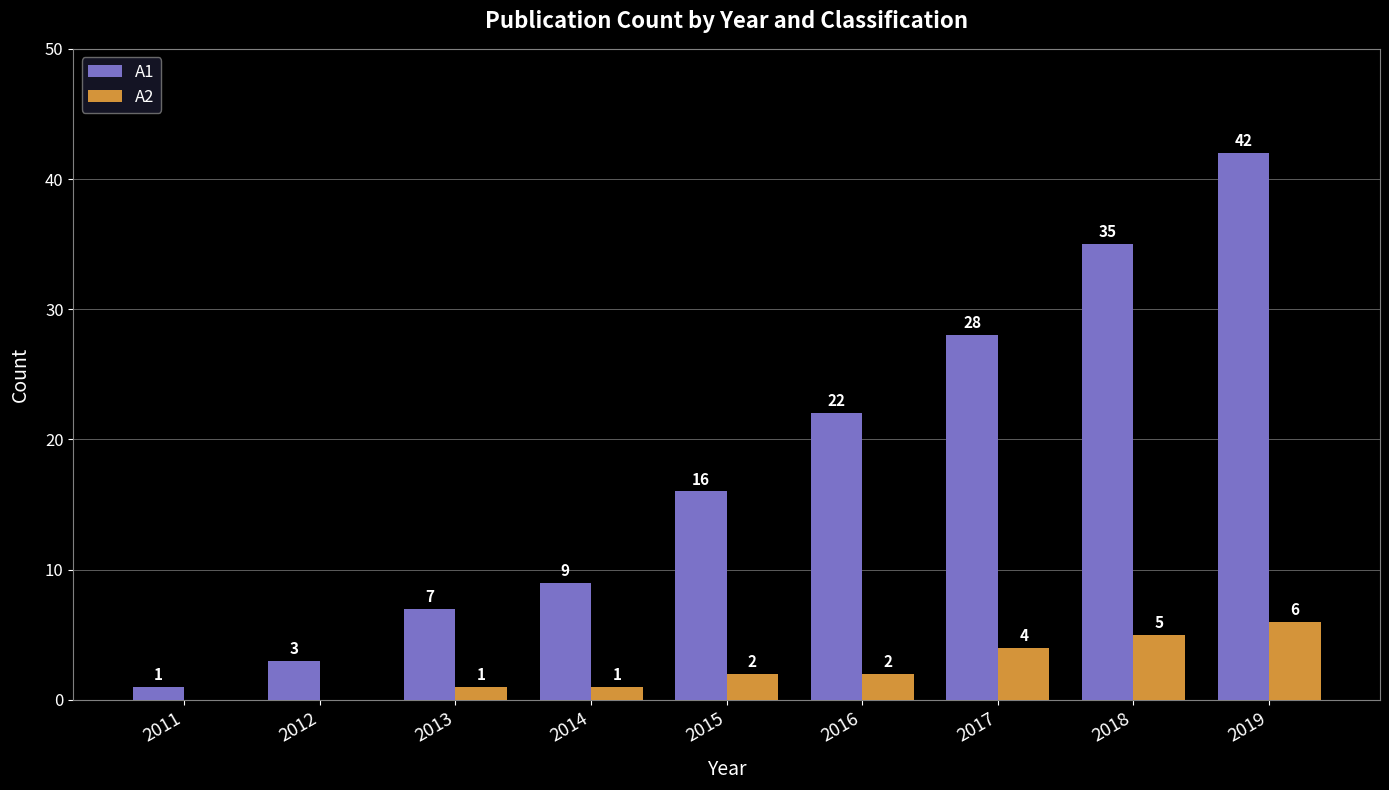

What is the maximum value shown in the chart?

42